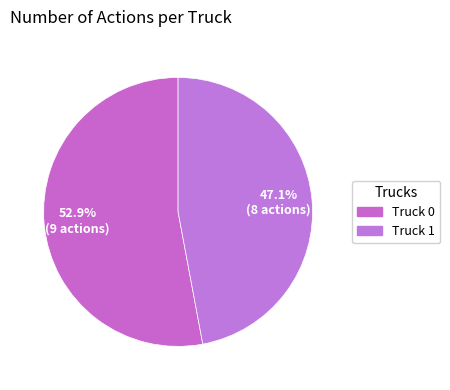

Which category accounts for the majority?

Truck 0